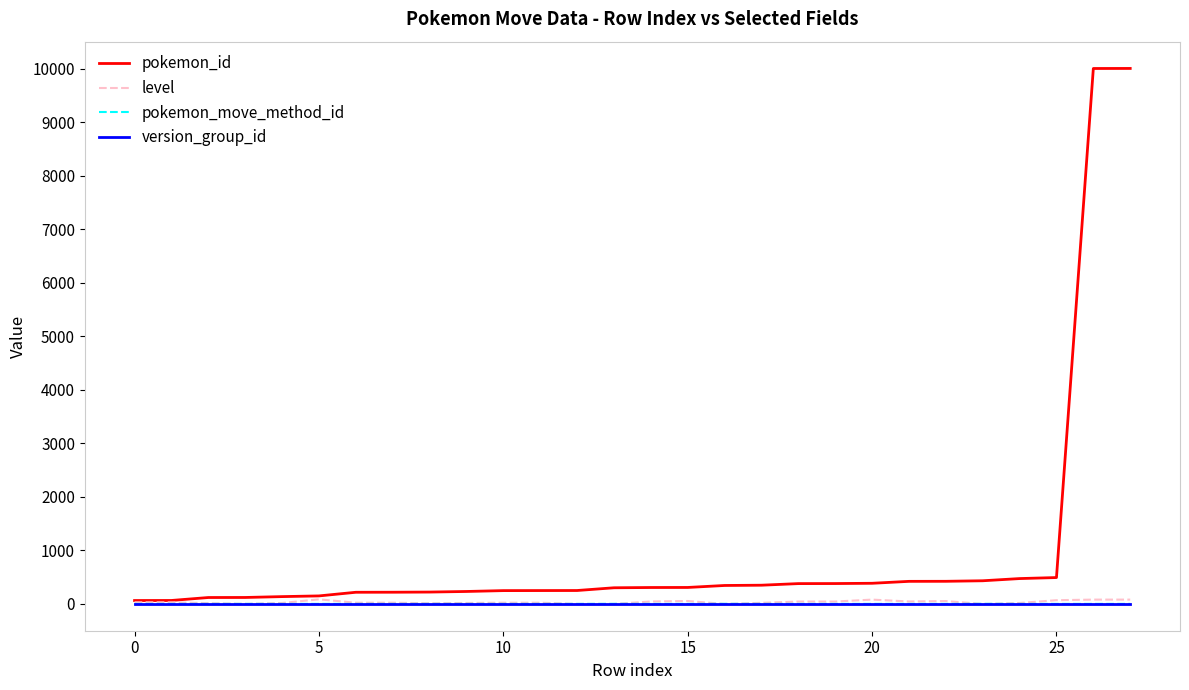

What is the average value of the version_group_id series?

8